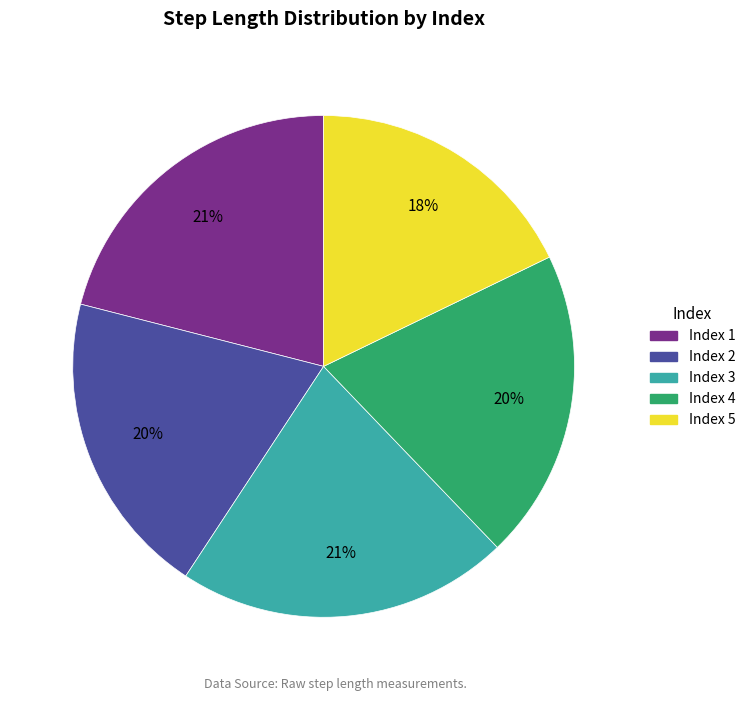

To the nearest percent, what is the average slice percentage?

20%